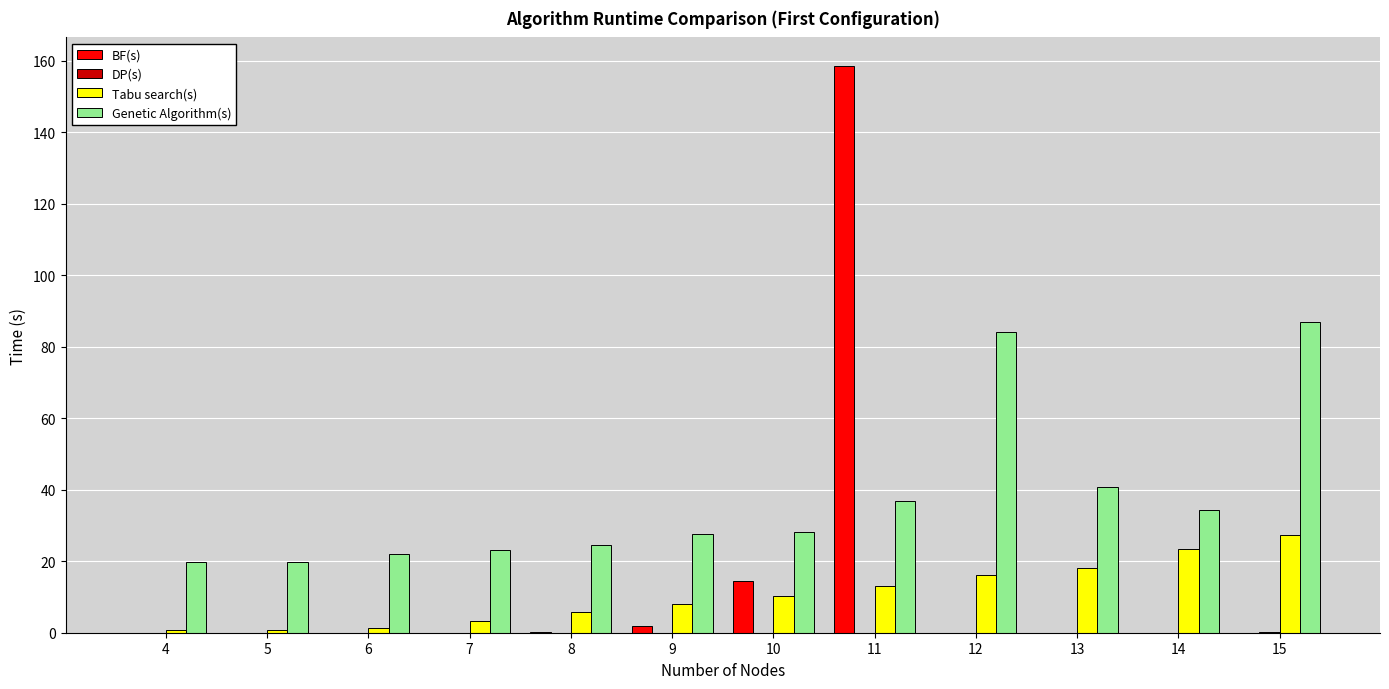

The Tabu search(s) series shows 18.0 at 13. True or false?

True